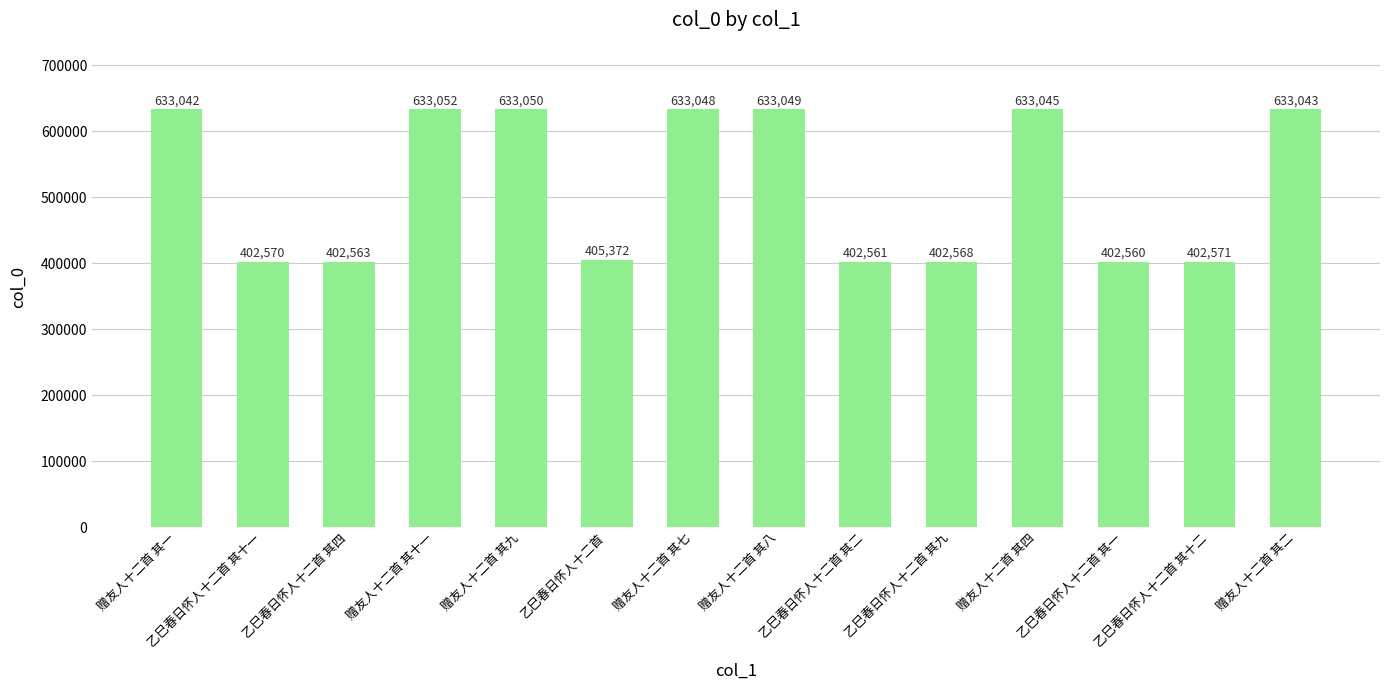

Between 赠友人十二首 其四 and 赠友人十二首 其七, which is larger?

赠友人十二首 其七